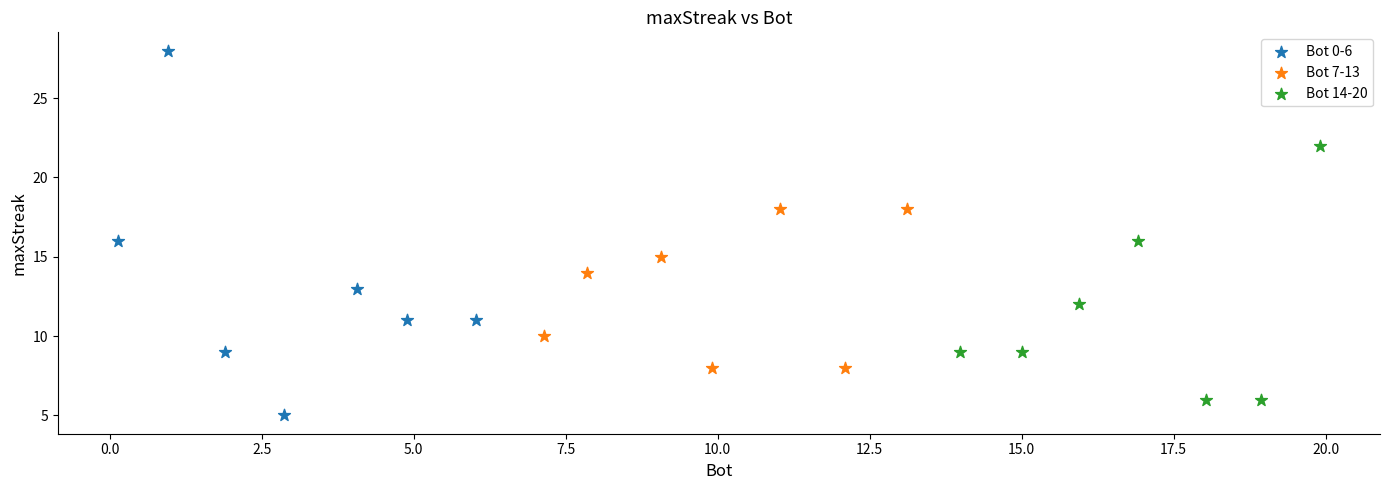

Which series has the largest Y range (max minus min)?

Bot 0-6